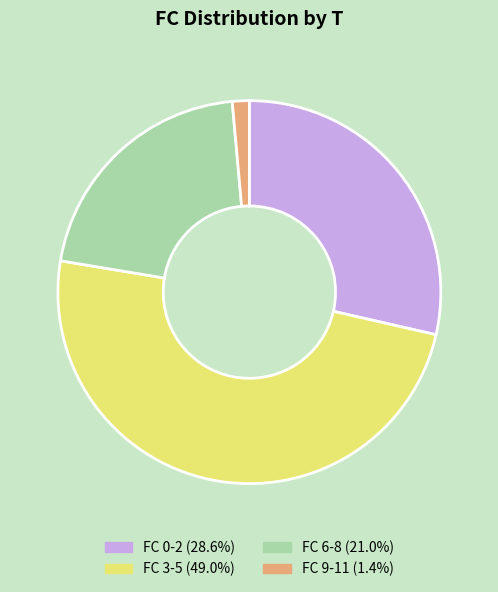

Is there any slice that represents more than half of the pie?

No